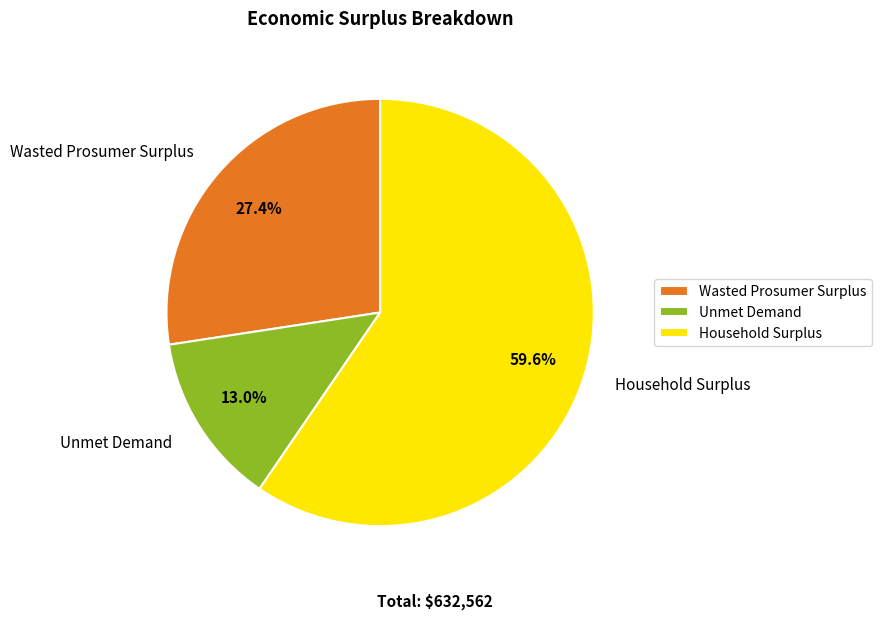

Between Unmet Demand and Wasted Prosumer Surplus, which is larger?

Wasted Prosumer Surplus